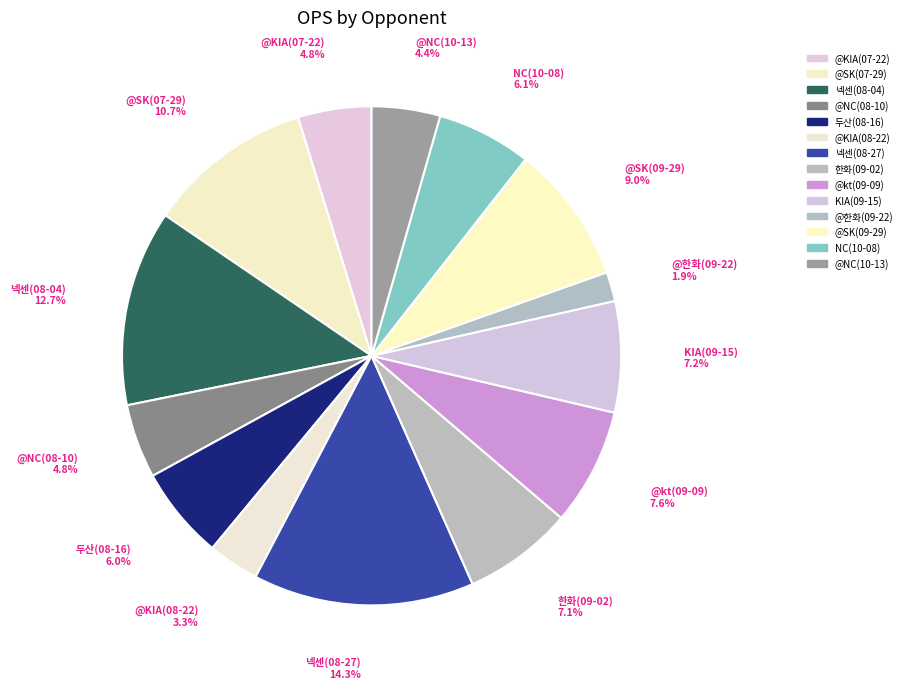

How many slices are in this pie chart?

14